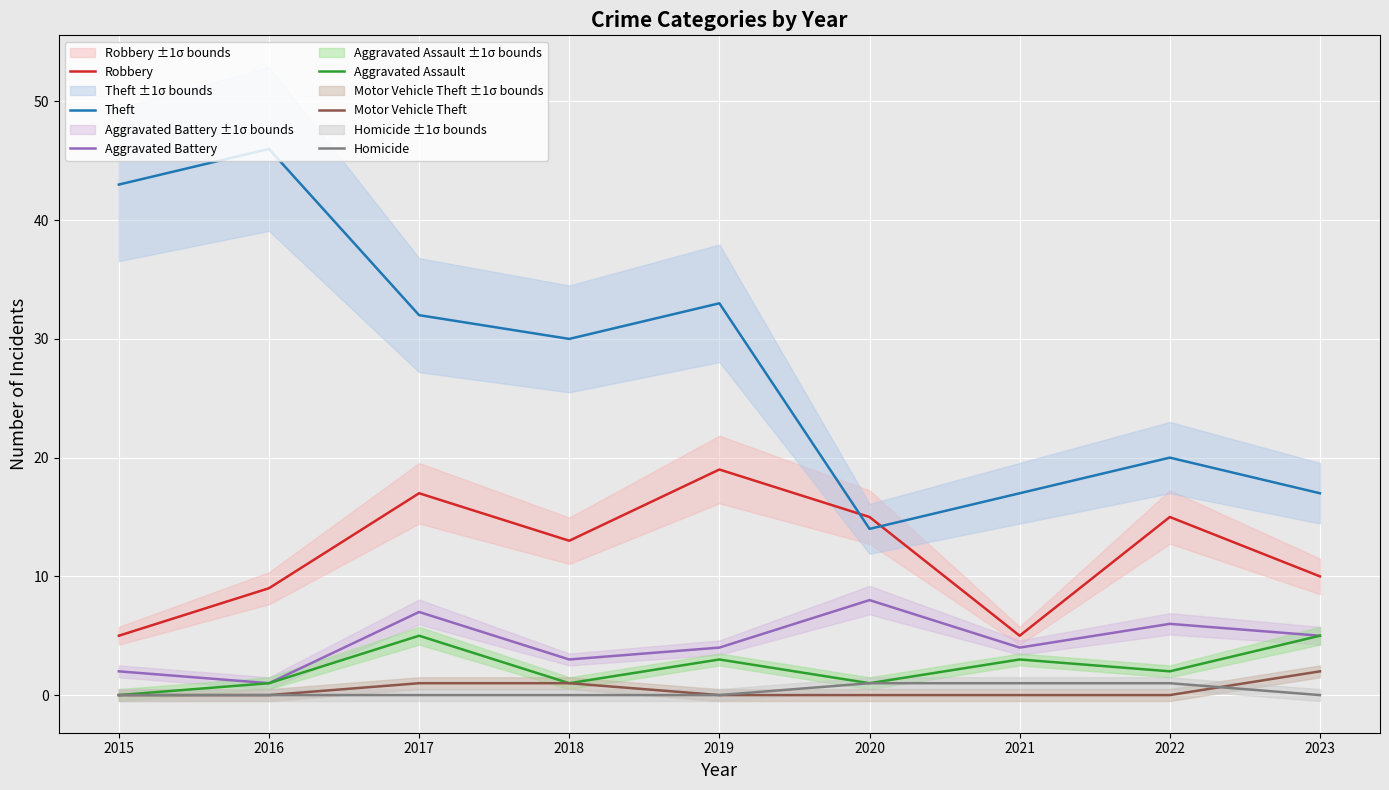

True or false: Robbery and Aggravated Battery intersect in this chart.

False